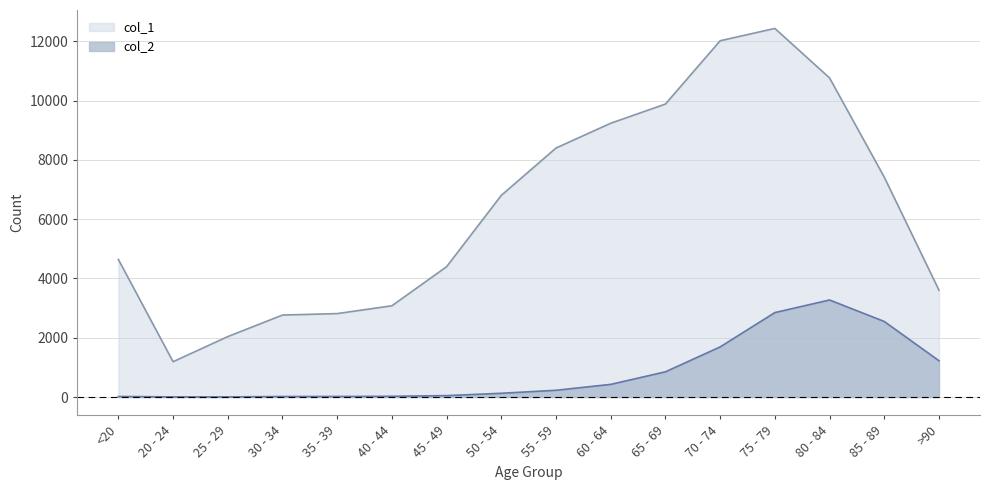

What is the difference between the col_2 values at 55 - 59 and 45 - 49?

180